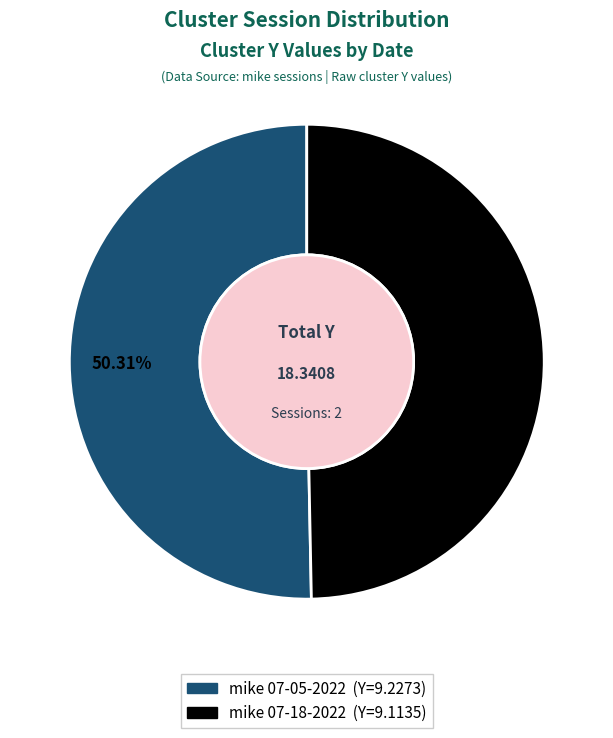

Is there a majority slice in this chart?

Yes